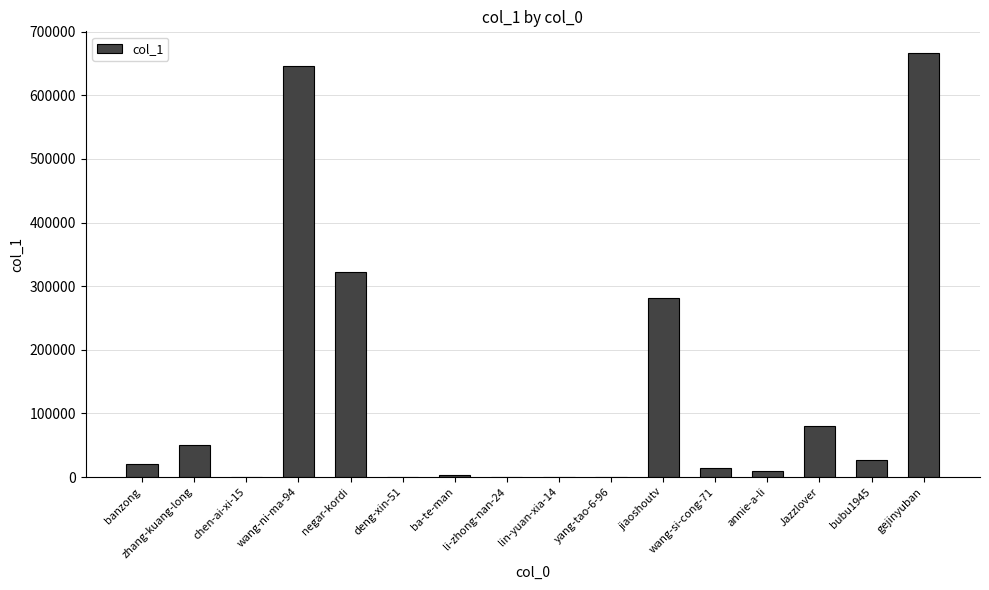

At which label is the value closest to 333631?

negar-kordi